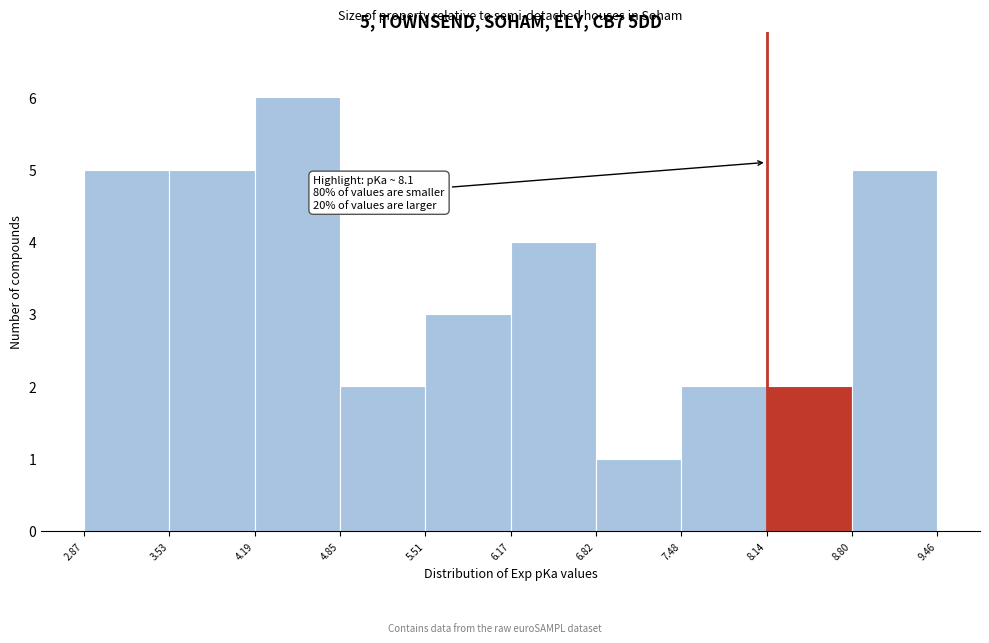

Which range on the x-axis has the tallest bar?

4.19 to 4.85